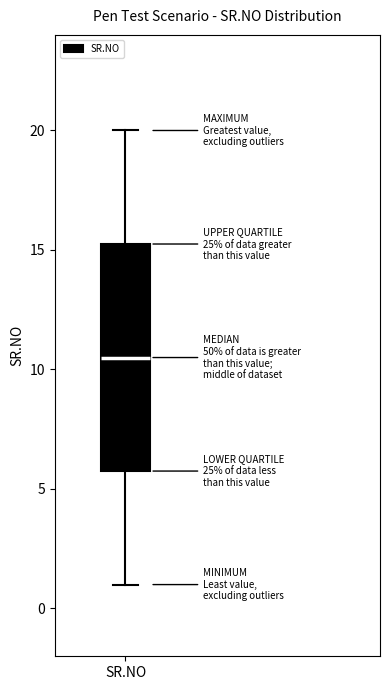

Transcribe this box plot: give where the median line is, the range the box spans, and where the two whiskers end, as read against the y-axis. The values are not printed on the chart, so give them approximately, as read against the axis.

median 10.5, box 6.0 to 15.5, whiskers 1.0 to 20.0